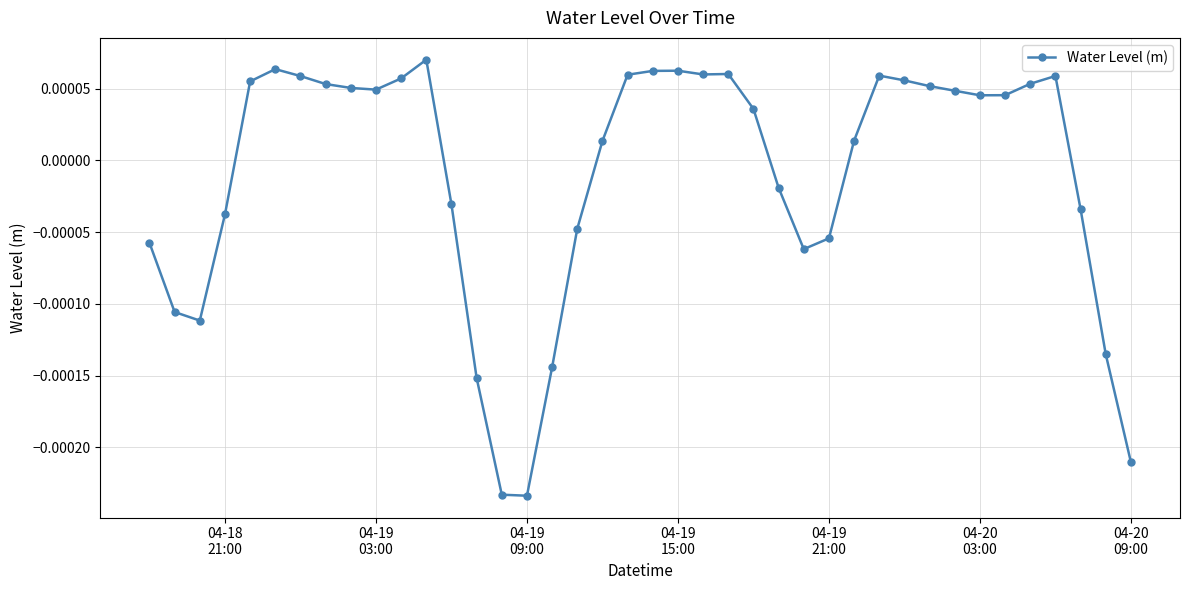

True or false: the data has more than 2 interior local peaks.

True